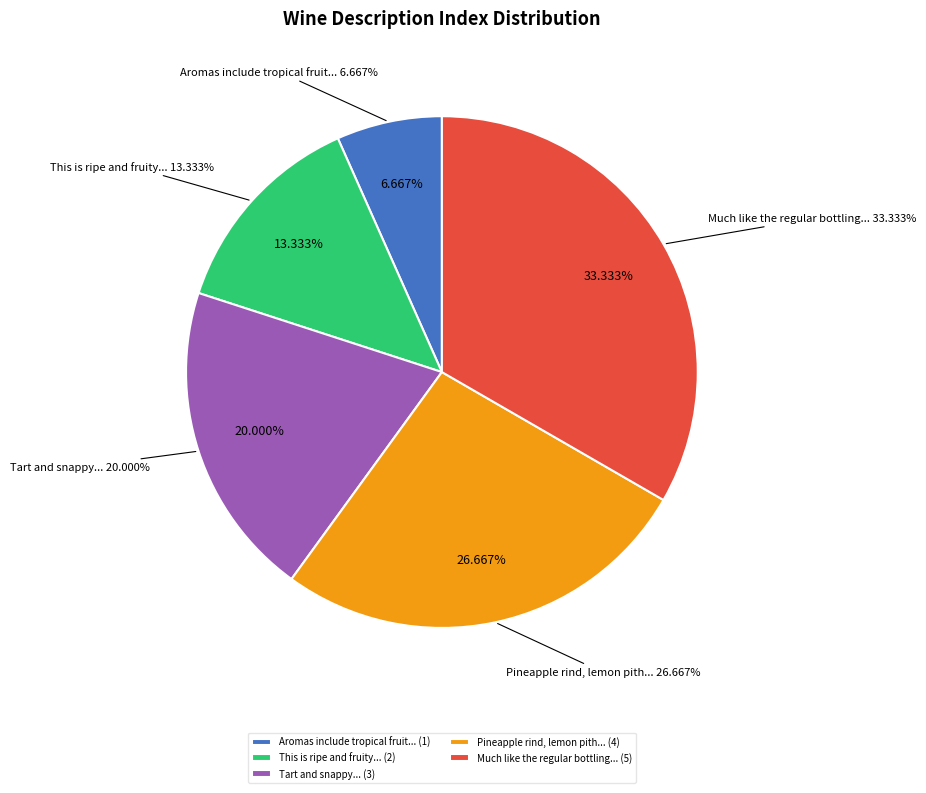

To the nearest percent, what is the combined percentage of Row 0 and Row 2?

20%